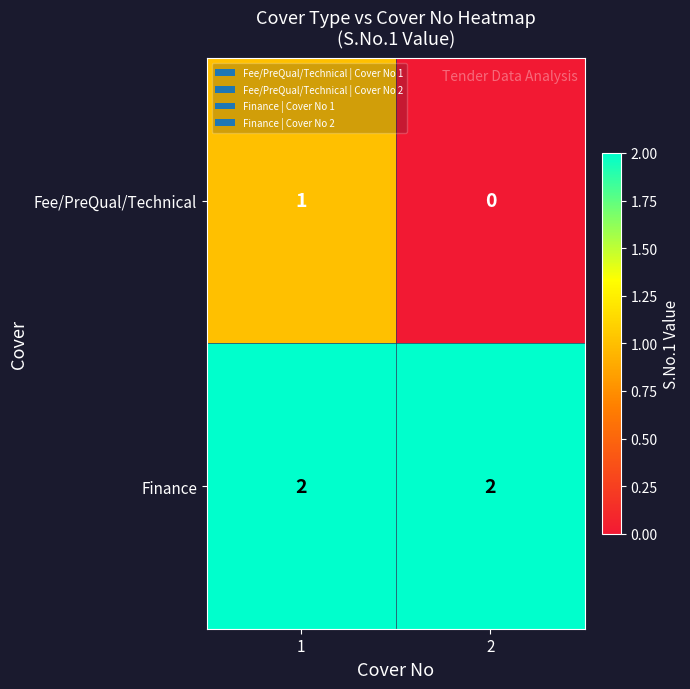

At how many categories does at least one series exceed 1?

2